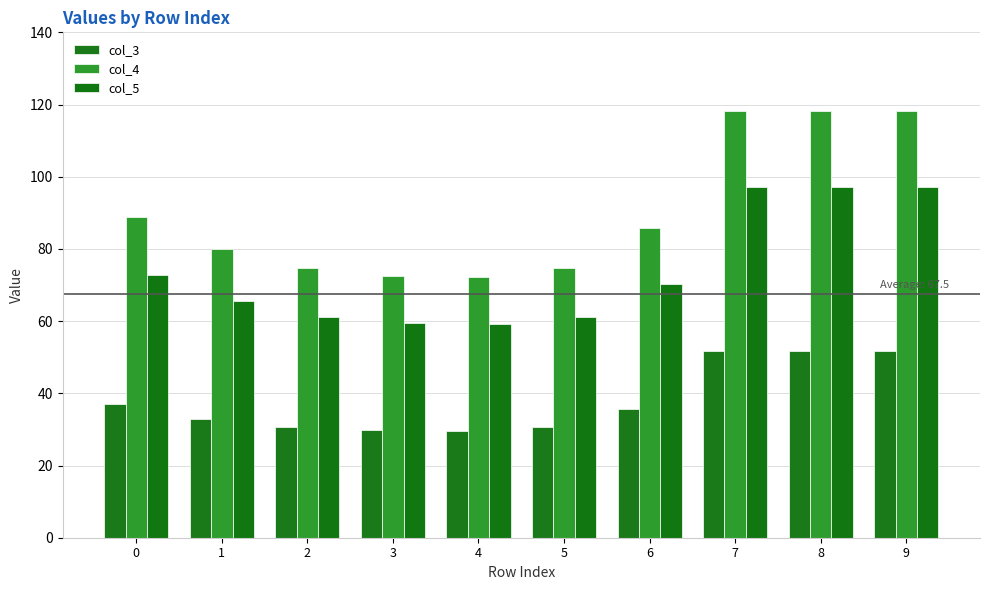

What is the value of the col_4 bar at the 10th from the left?

118.3